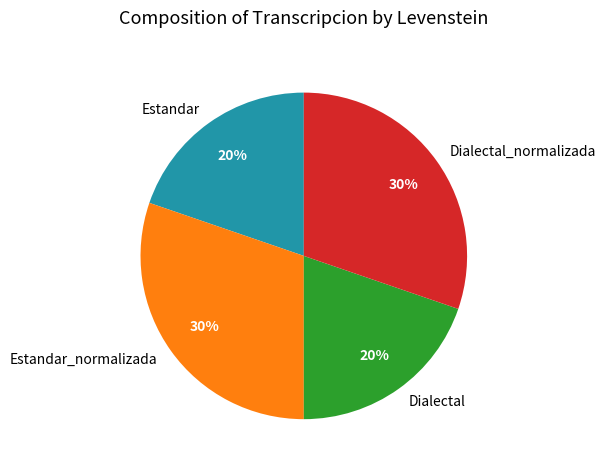

What is the ratio of the value at Estandar to the value at Dialectal_normalizada?

0.7